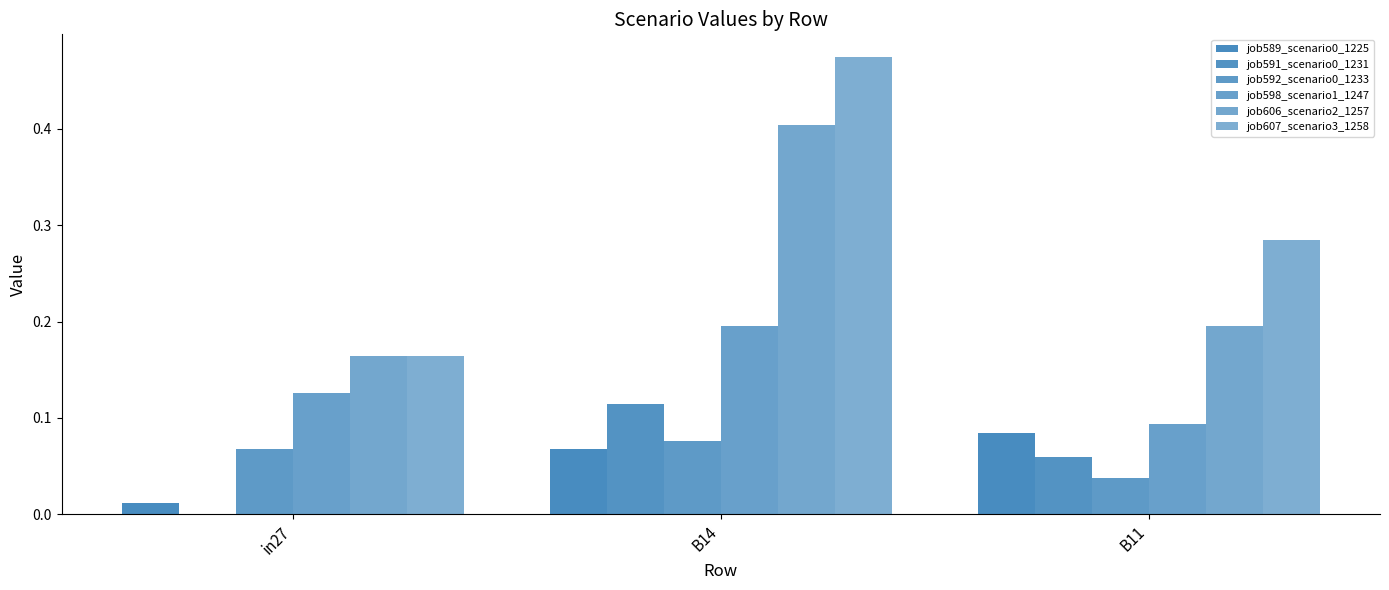

What is the difference between the maximum and minimum values in the job598_scenario1_1247 series?

0.1